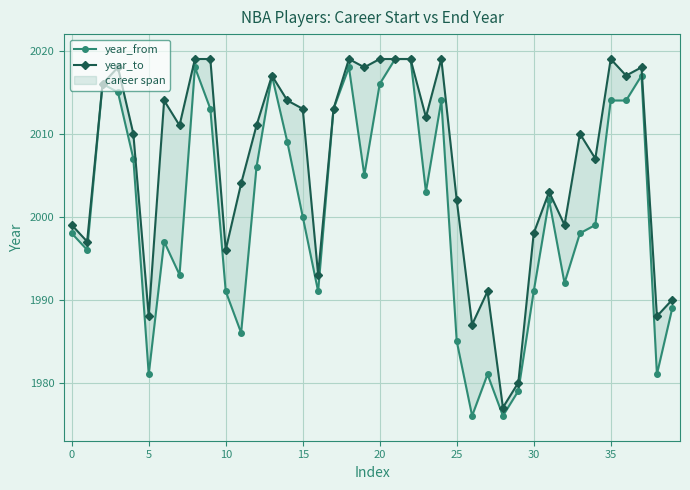

Which series has the widest spread of values?

year_from